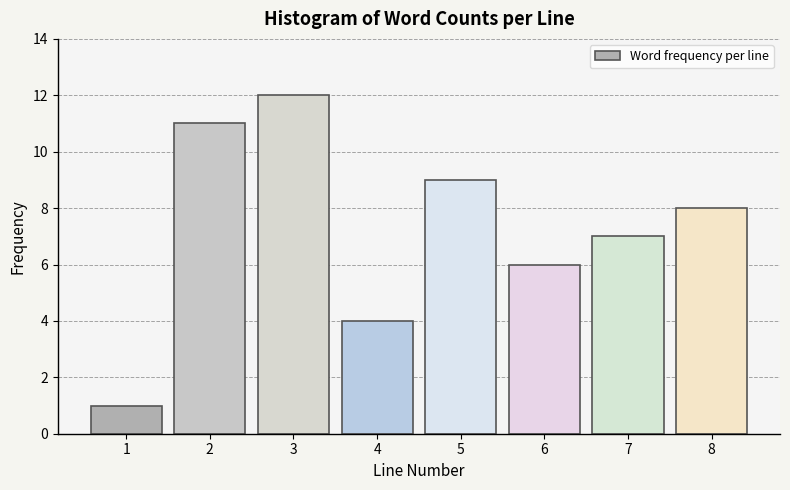

Reading right to left, list all the values displayed in this chart.

8	7	6	9	4	12	11	1